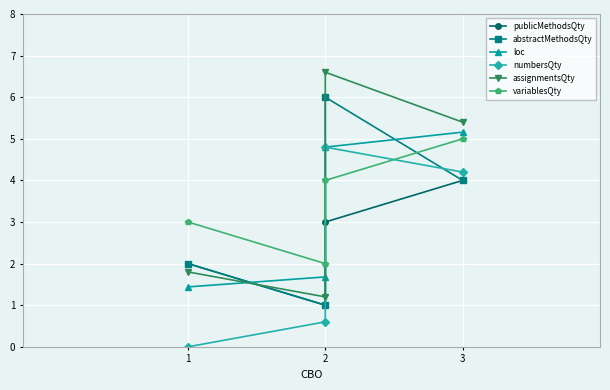

What are all the series names shown in the legend?

publicMethodsQty, abstractMethodsQty, loc, numbersQty, assignmentsQty, variablesQty